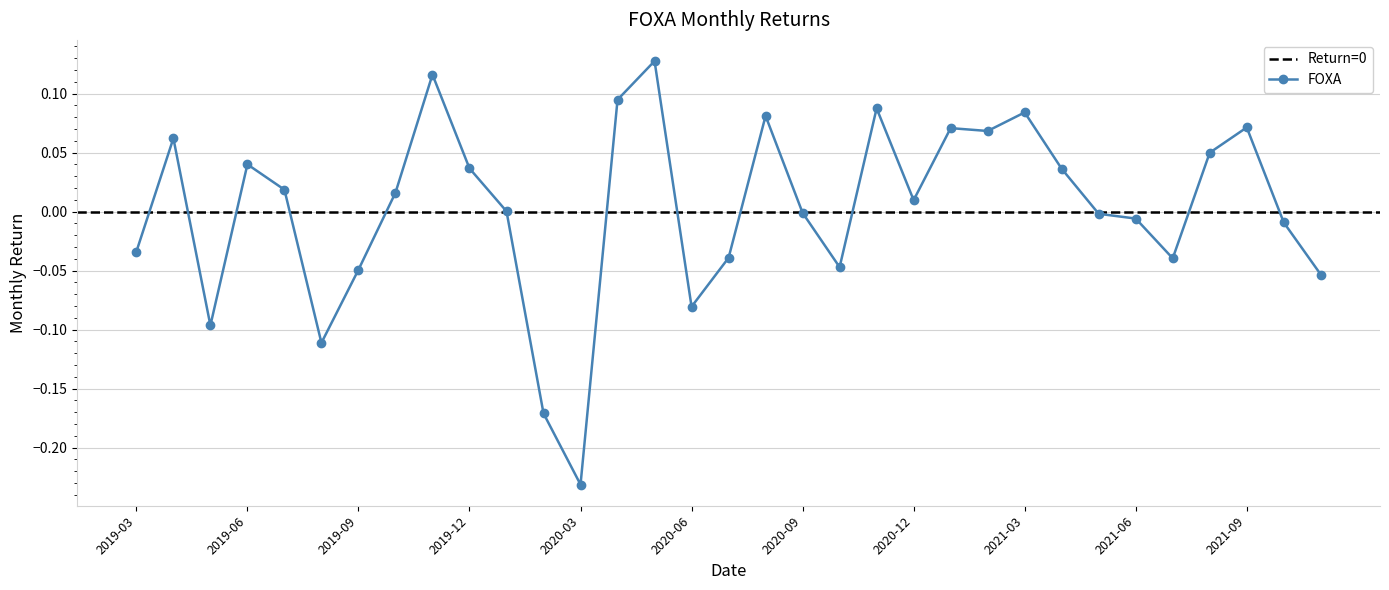

Reading left to right, transcribe all the data shown in this chart.

-0.0	0.1	-0.1	0.0	0.0	-0.1	-0.0	0.0	0.1	0.0	0.0	-0.2	-0.2	0.1	0.1	-0.1	-0.0	0.1	-0.0	-0.0	0.1	0.0	0.1	0.1	0.1	0.0	-0.0	-0.0	-0.0	0.0	0.1	-0.0	-0.1